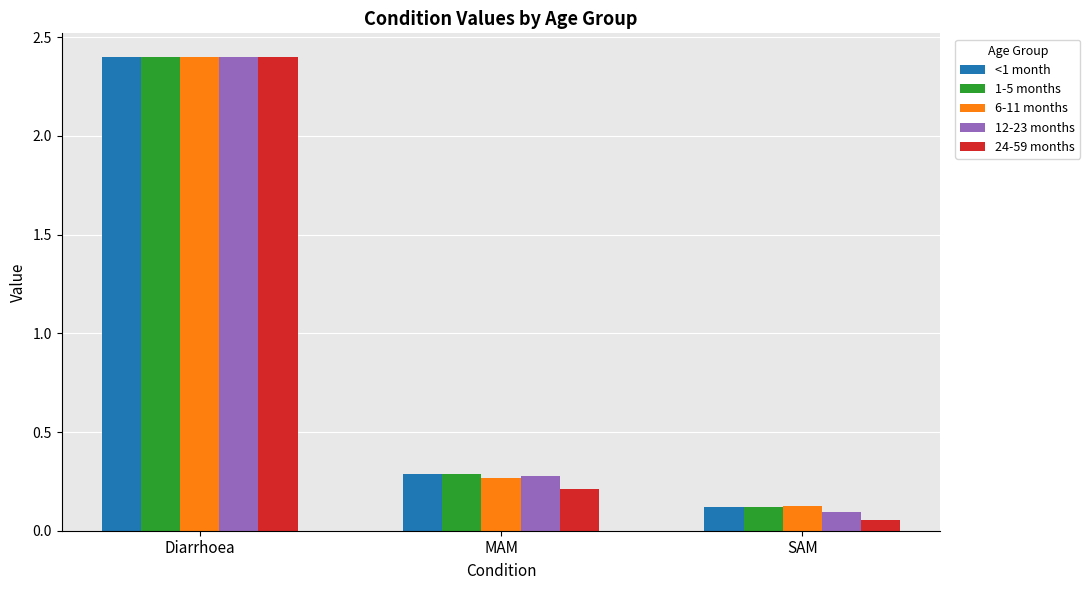

At how many categories does at least one series exceed 0?

3